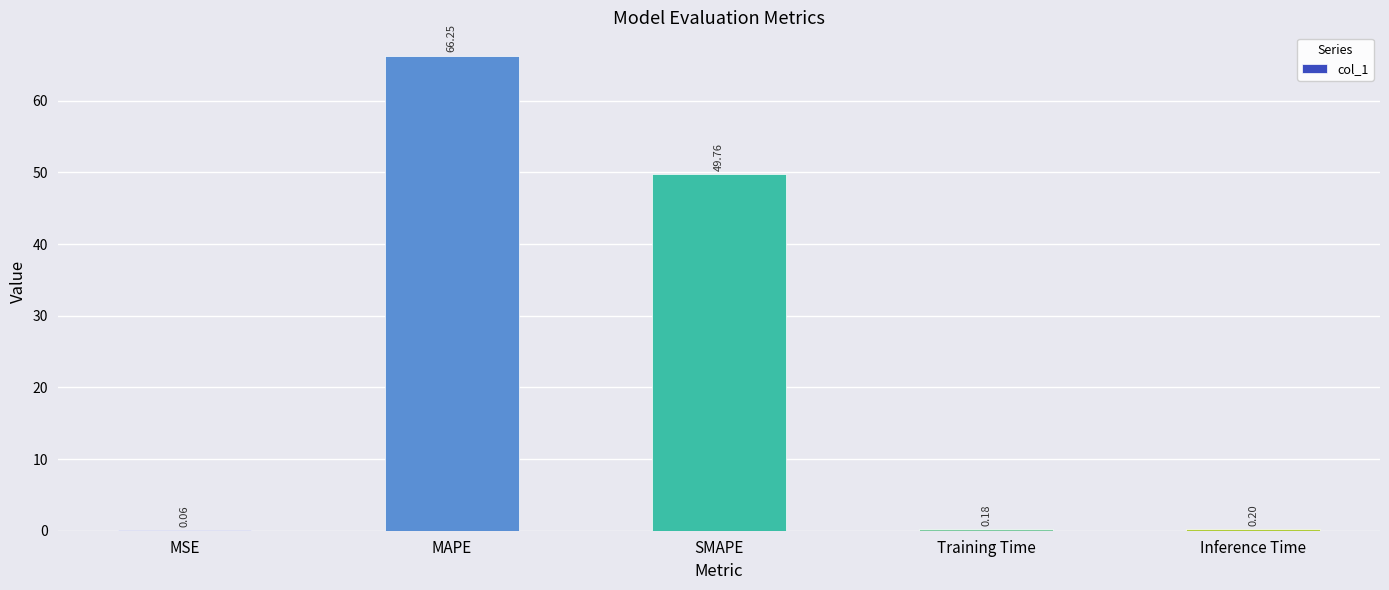

Are the bars horizontal?

No